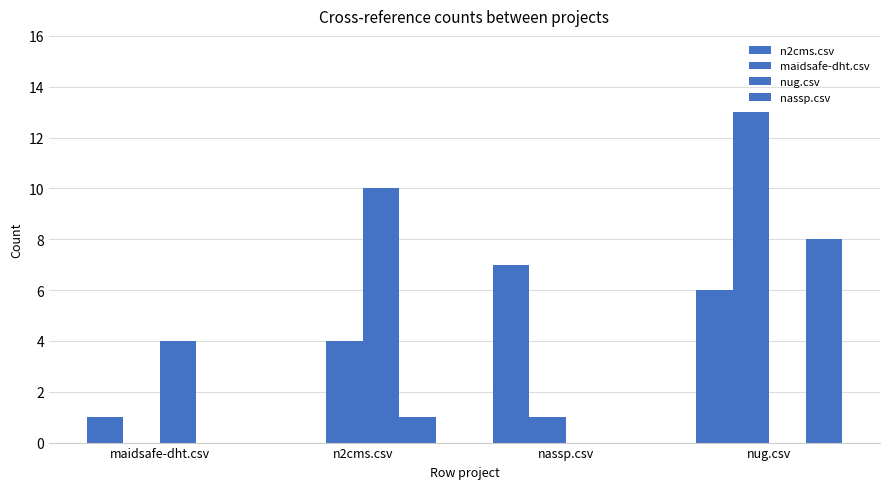

What position from the left is nug.csv?

4